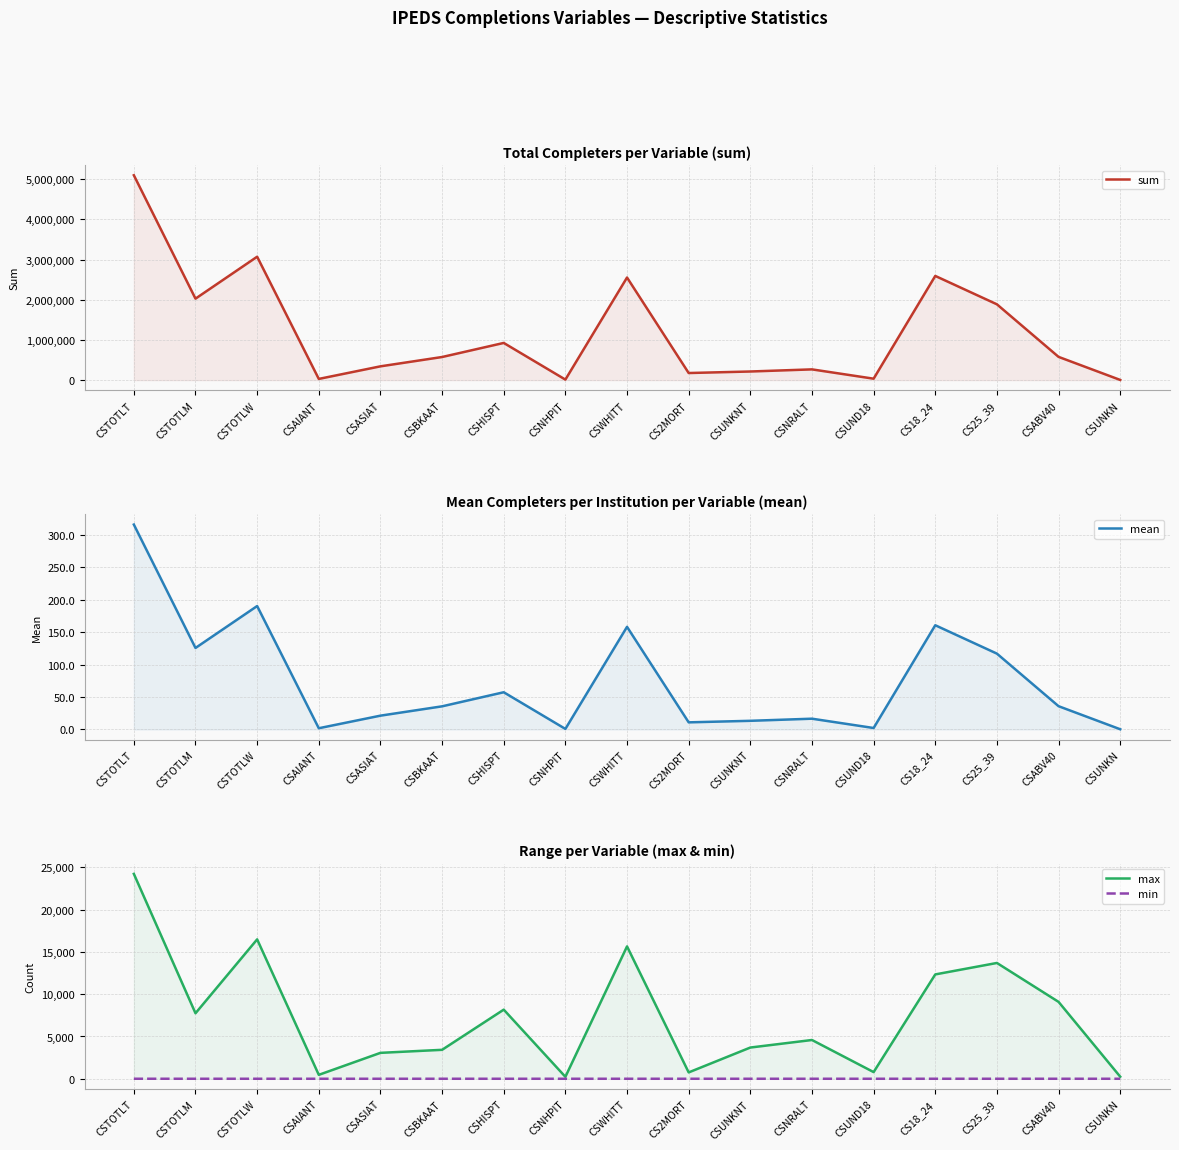

Rank the categories by max value from highest to lowest.

CSTOTLT, CSTOTLW, CSWHITT, CS25_39, CS18_24, CSABV40, CSHISPT, CSTOTLM, CSNRALT, CSUNKNT, CSBKAAT, CSASIAT, CSUND18, CS2MORT, CSAIANT, CSUNKN, CSNHPIT